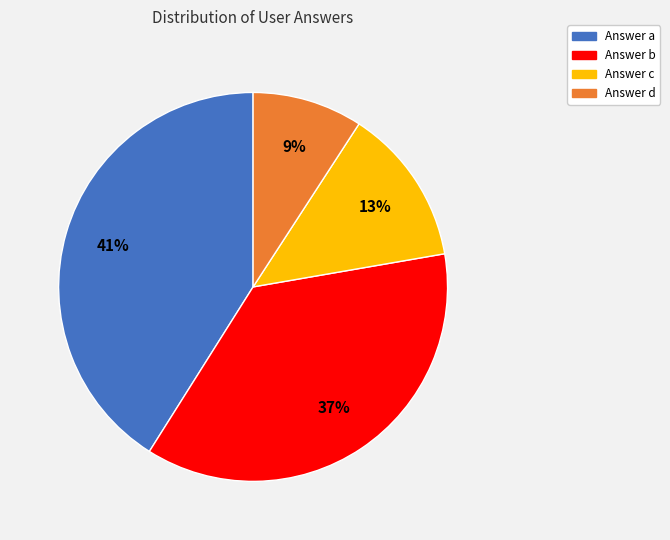

To the nearest percent, what is the average slice percentage?

25%